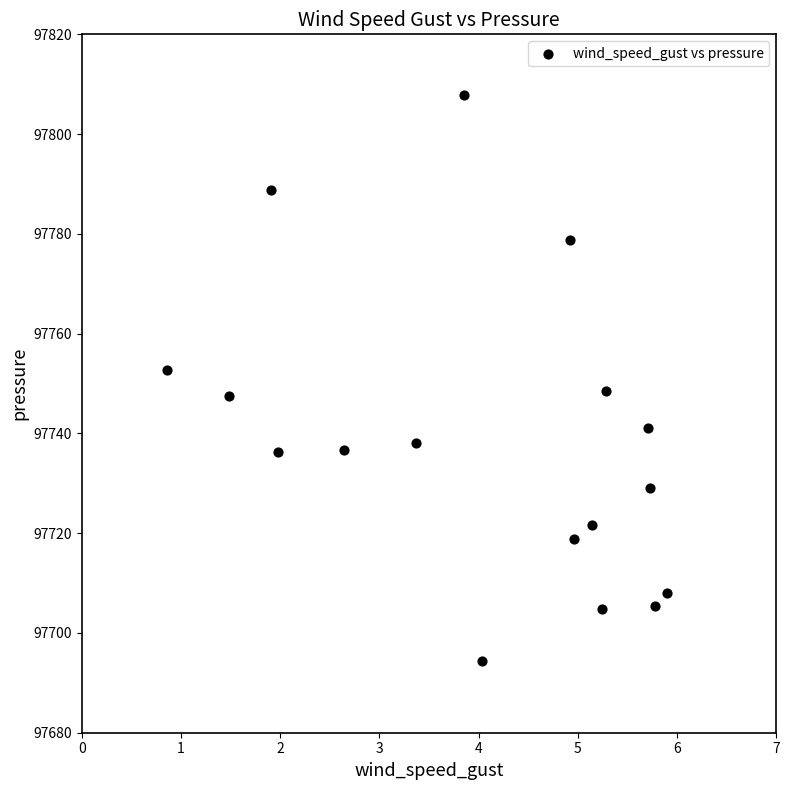

What is the range of Y values (max minus min)?

113.6